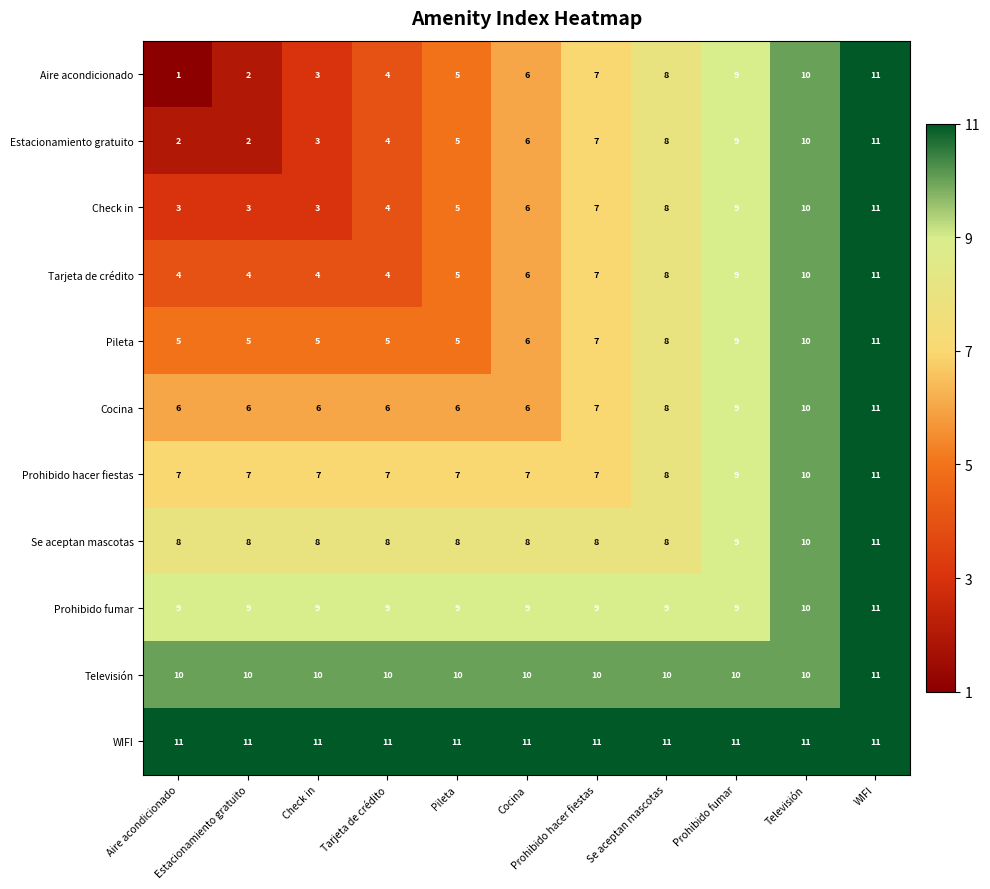

At how many categories does at least one series exceed 3?

11